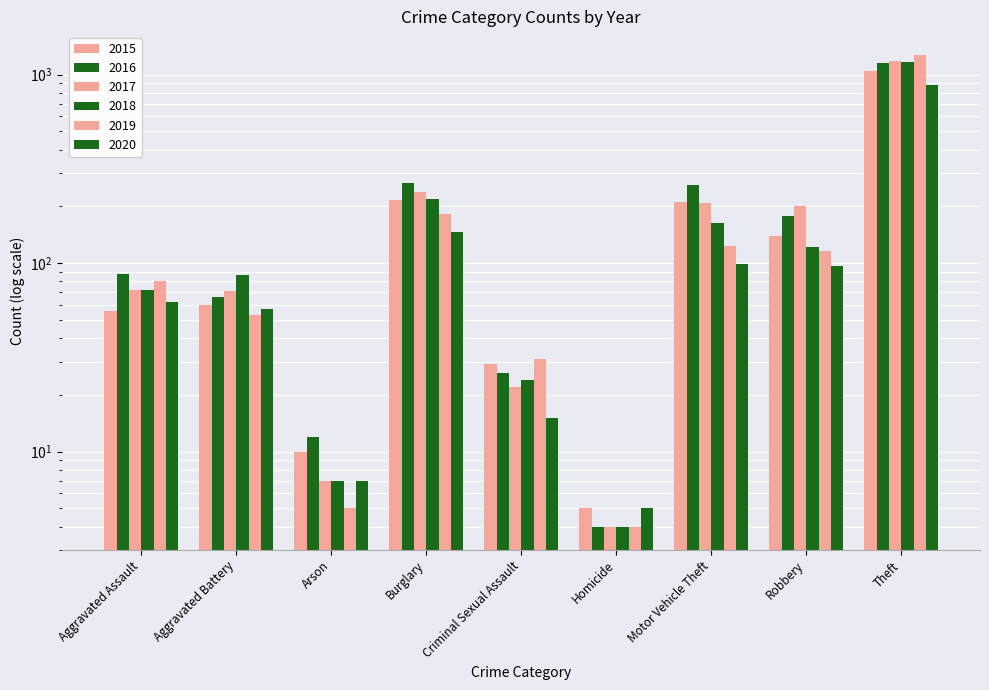

At which label is 2018 closest to 587?

Burglary